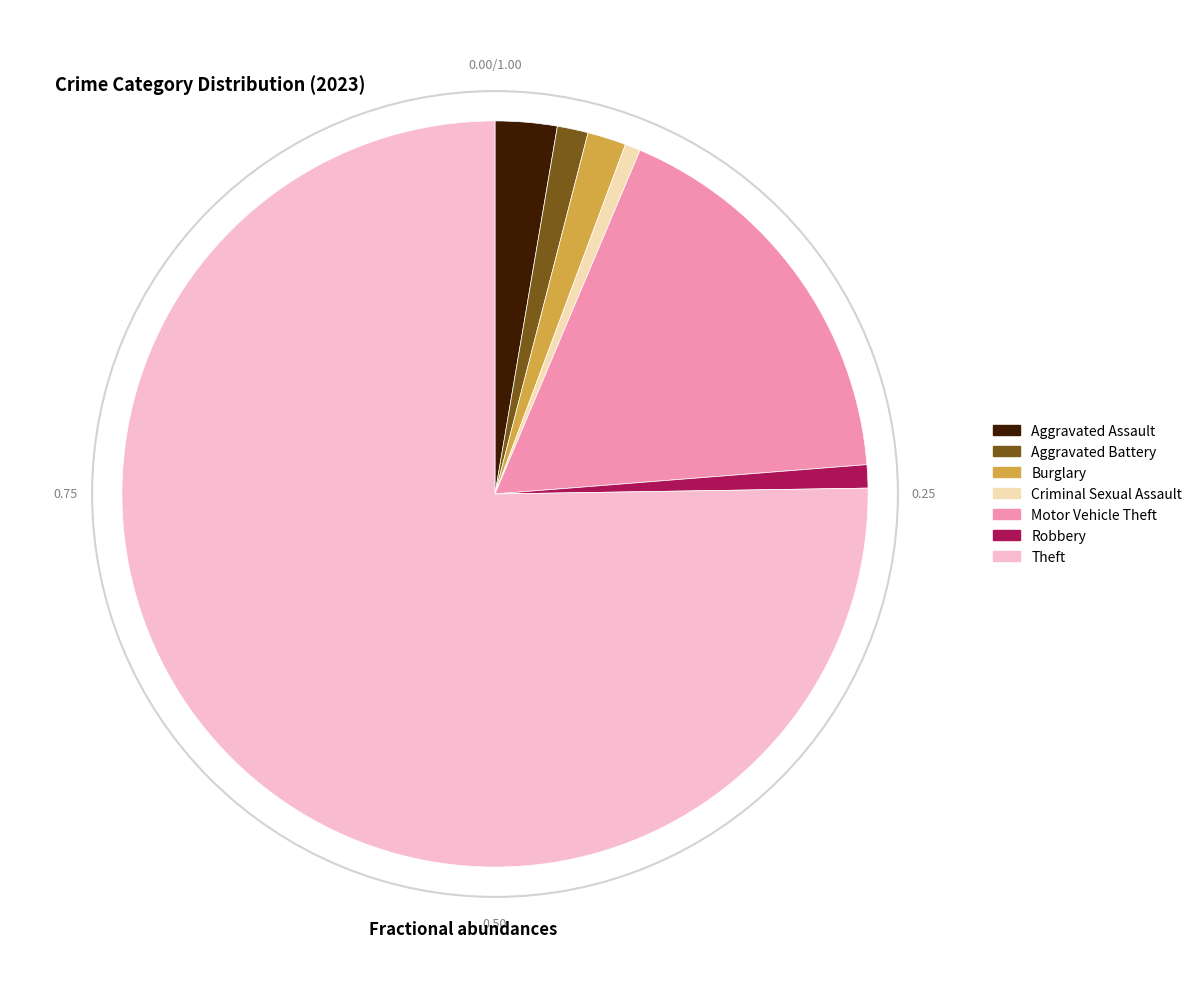

Which category has the biggest portion of the pie?

Theft